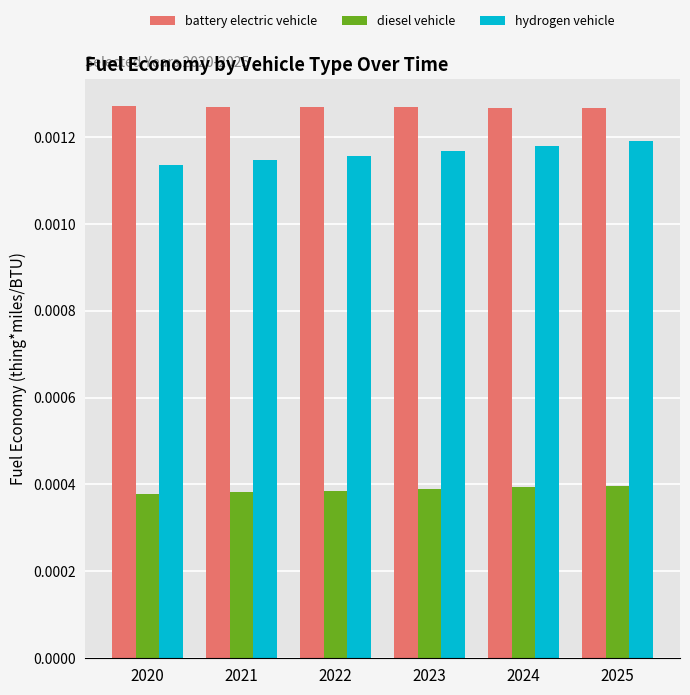

At how many categories does at least one series exceed 0?

6